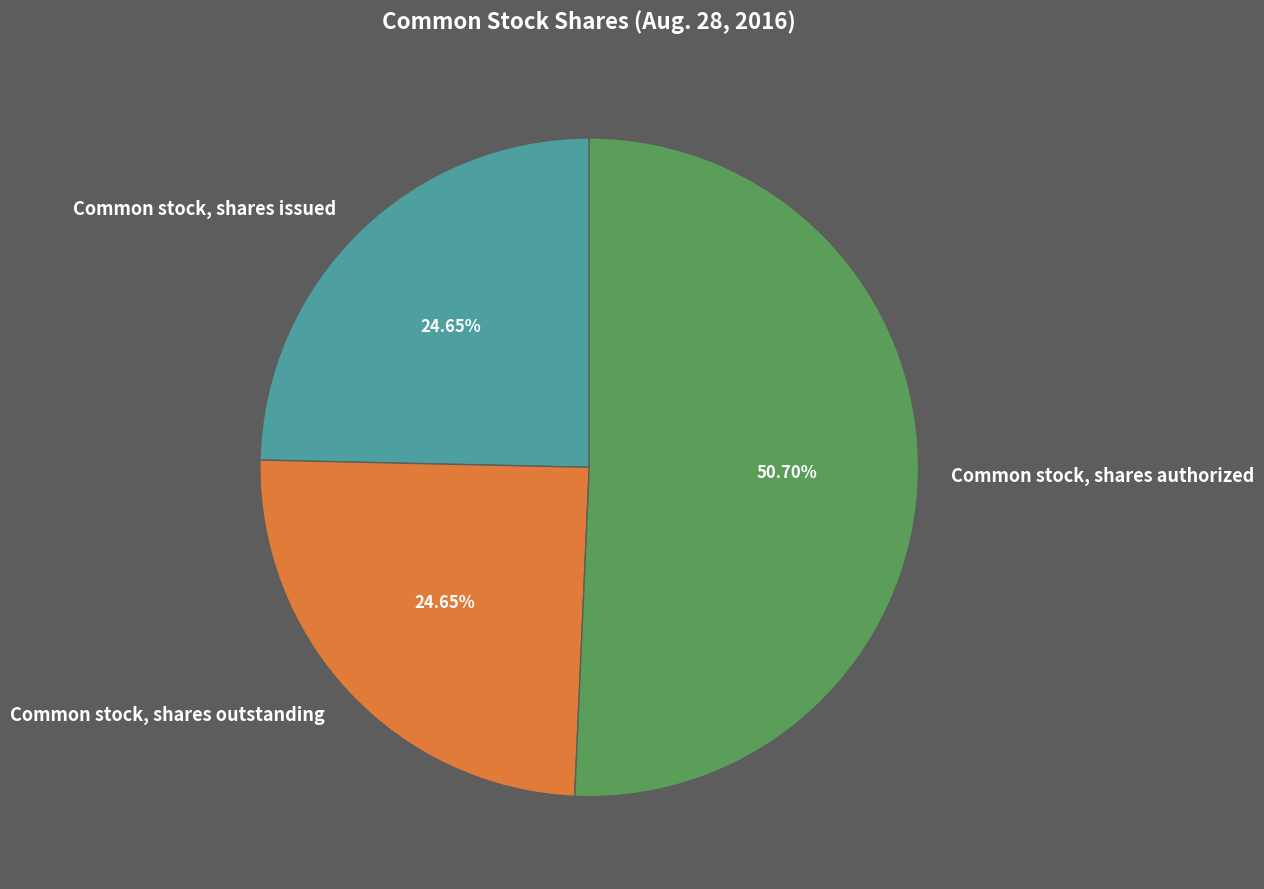

To the nearest percent, what is the average slice percentage?

33%